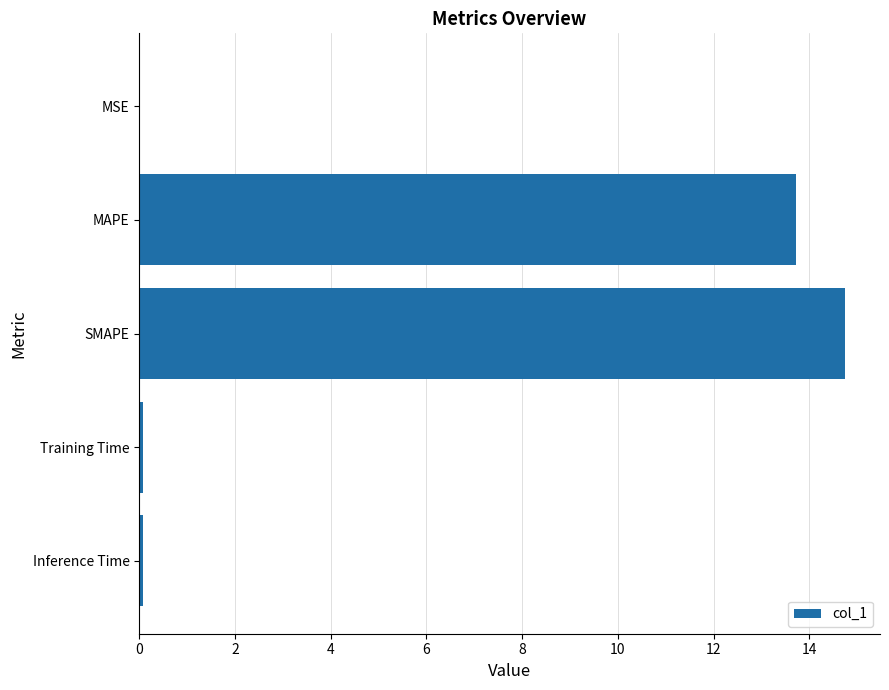

What is the average value?

5.7